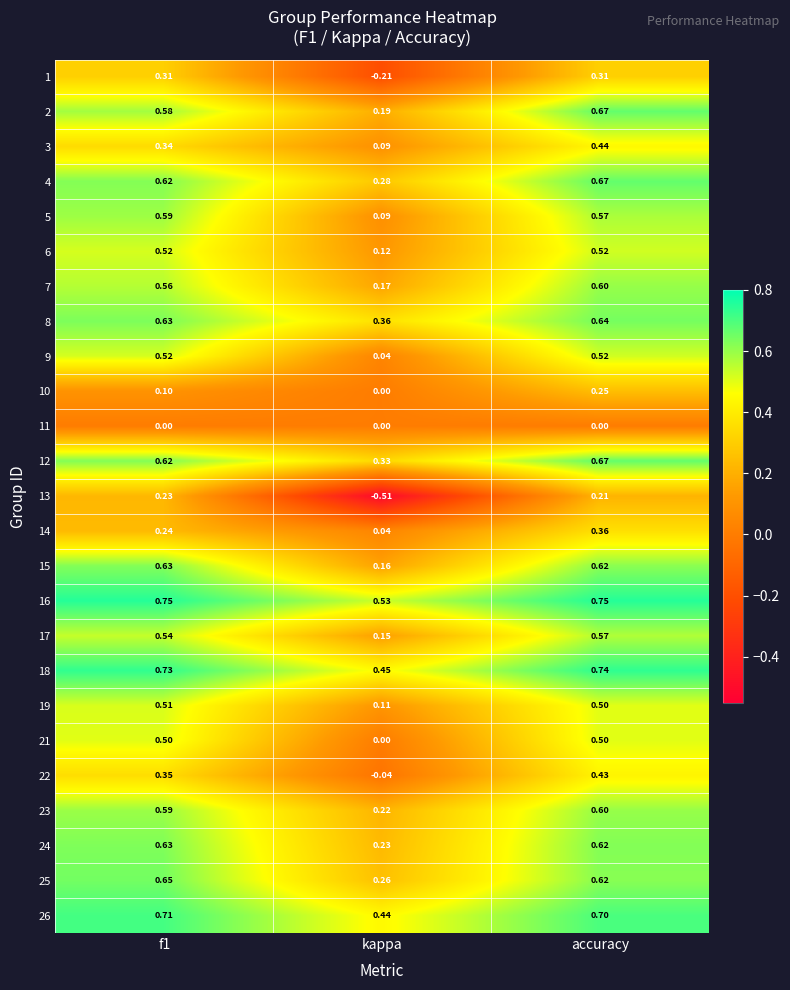

What is the total value across all series at accuracy?

13.1